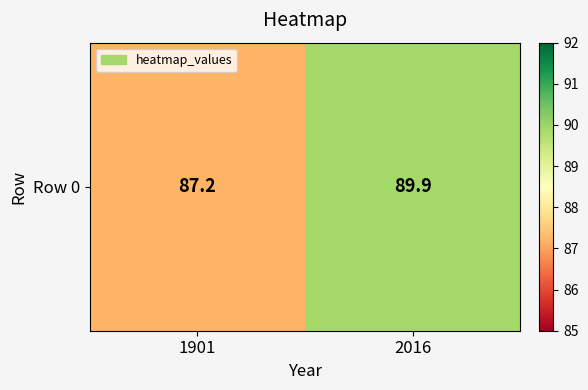

True or false: the data shows 31.8 at 2016.

False